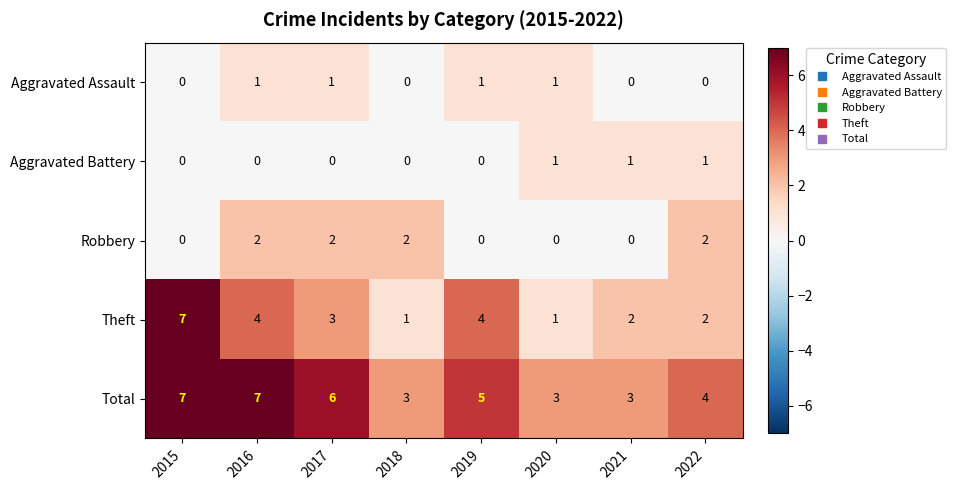

What is the total value across all series at 2021?

6